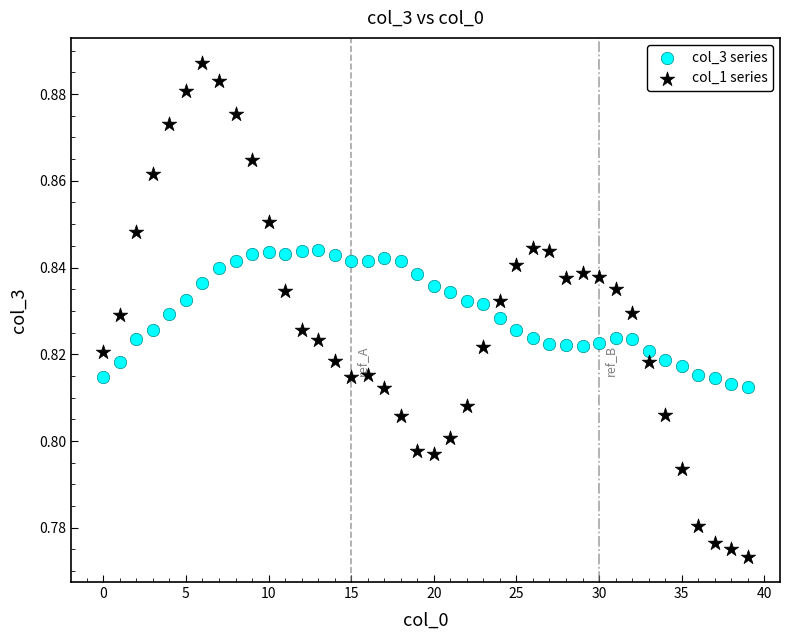

Which series contains the highest Y value?

col_1 series